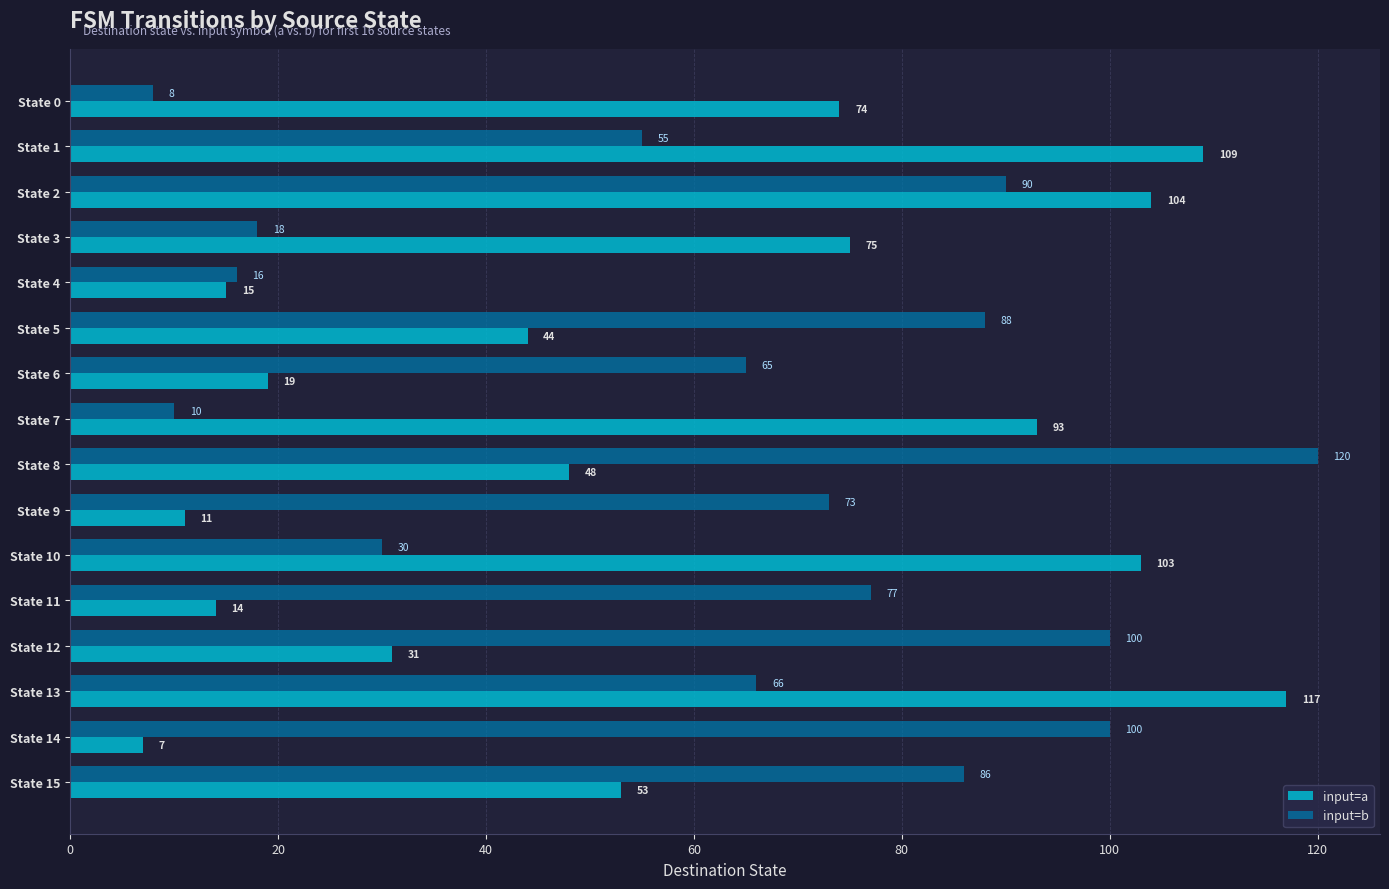

True or false: input=b has a value of 90 at State 2.

True